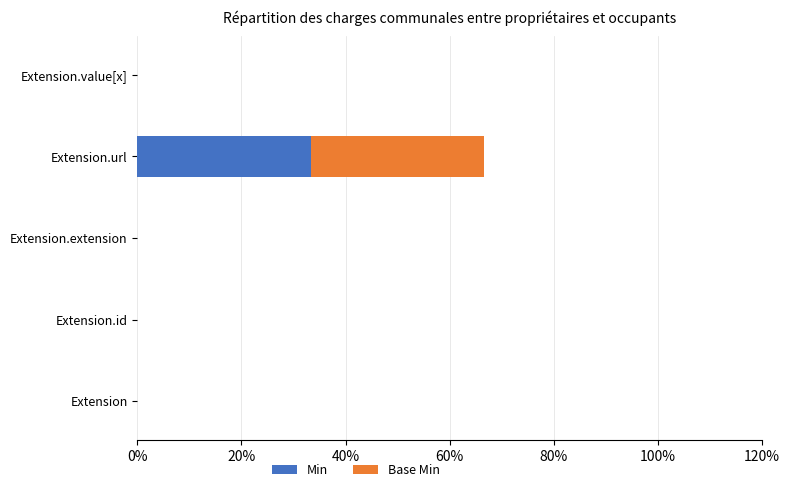

What is the highest value of the Min series?

33.3